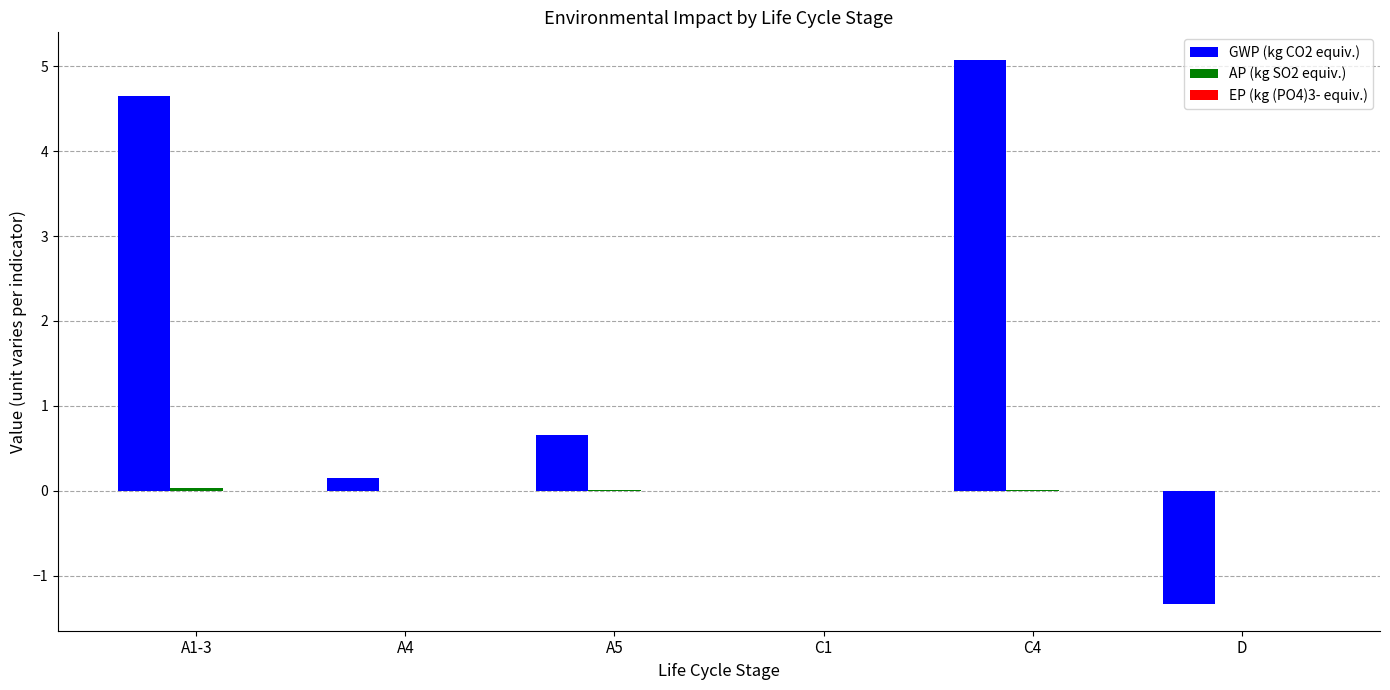

How many series are shown in this chart?

3